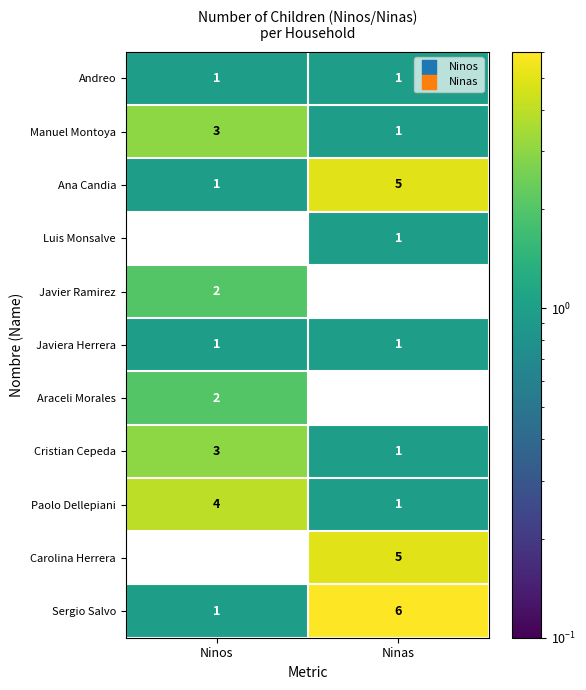

What is the difference between the highest and lowest values at Ninas?

6